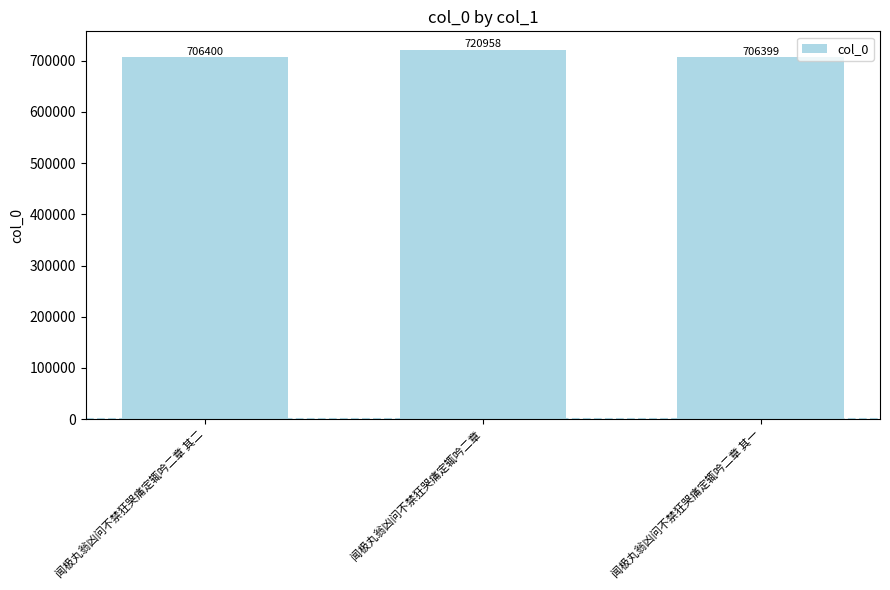

Reading right to left, extract all data points from this chart.

706399	720958	706400